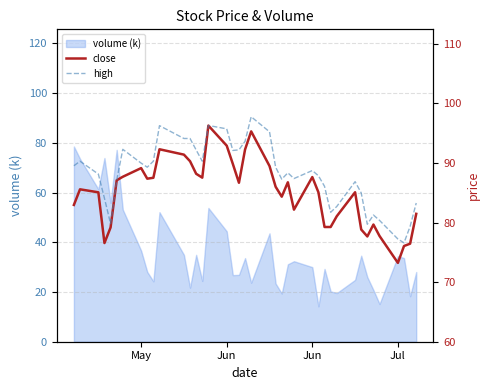

True or false: close and high cross at least once.

False